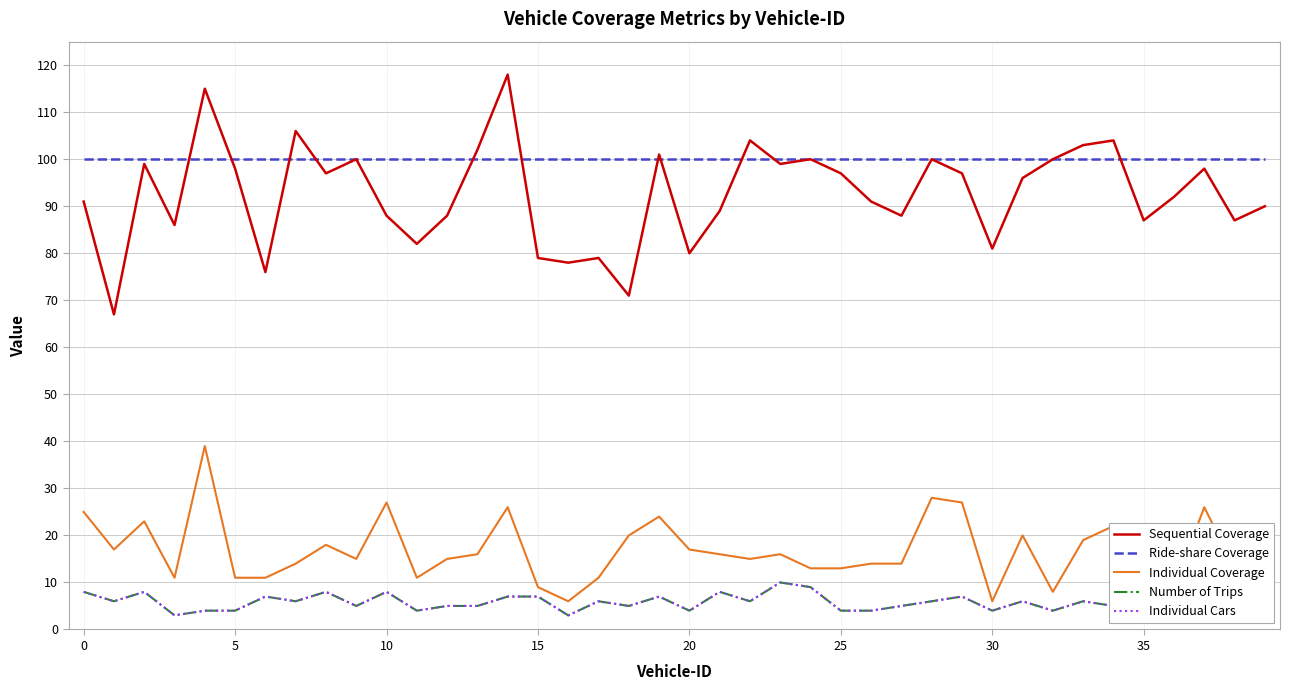

What is the value of the Sequential Coverage point at the 37th from the left?

92